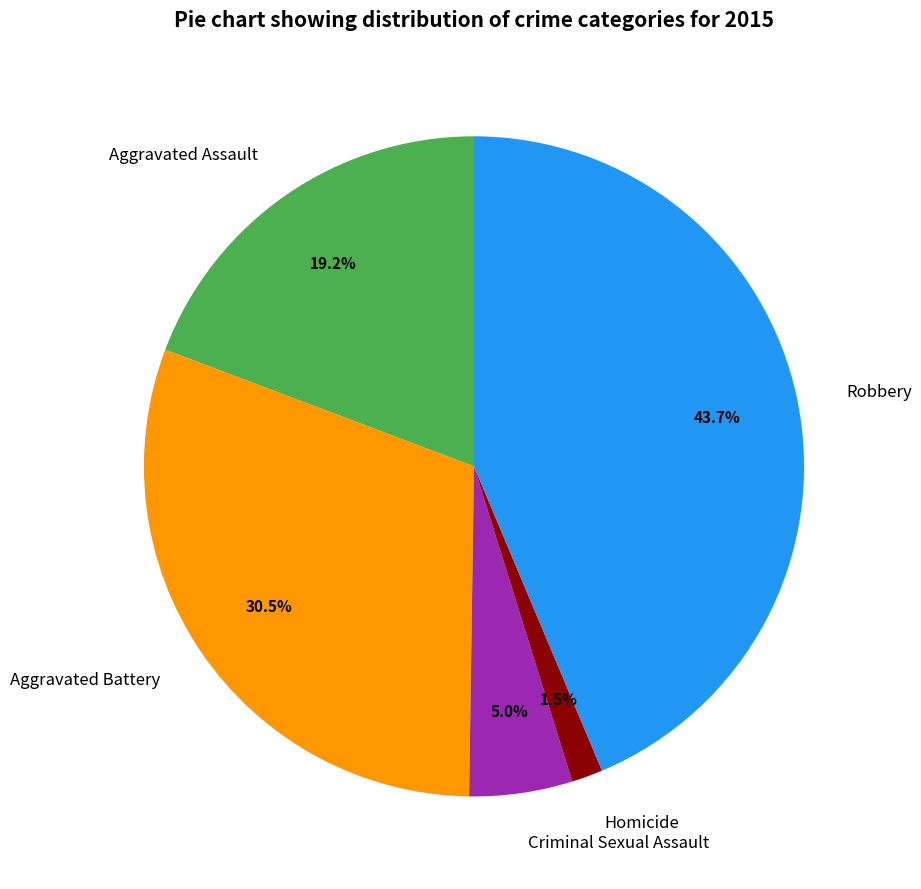

What percentage is NOT represented by Aggravated Battery?

69.5%